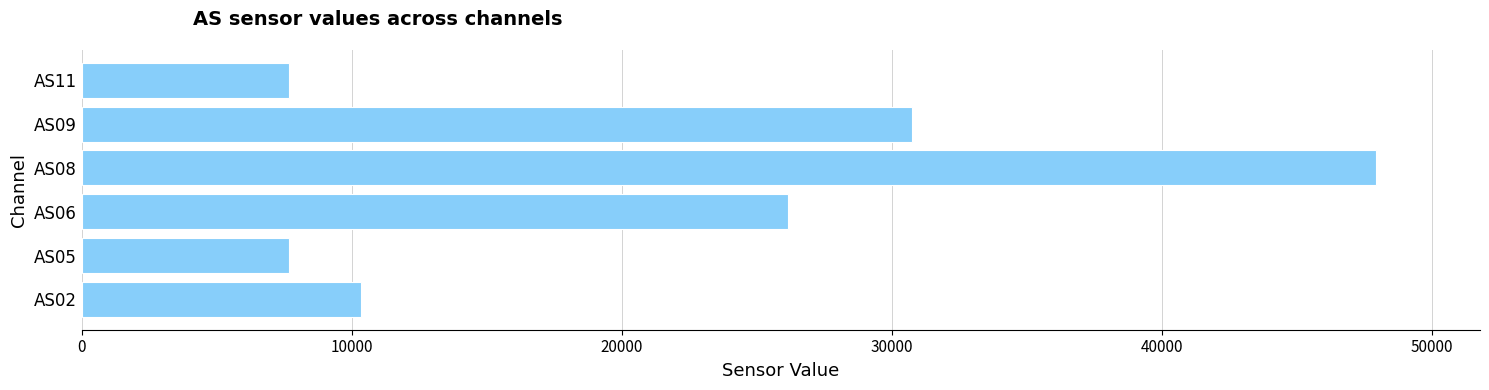

Is it true that the value at AS02 is 10365?

True